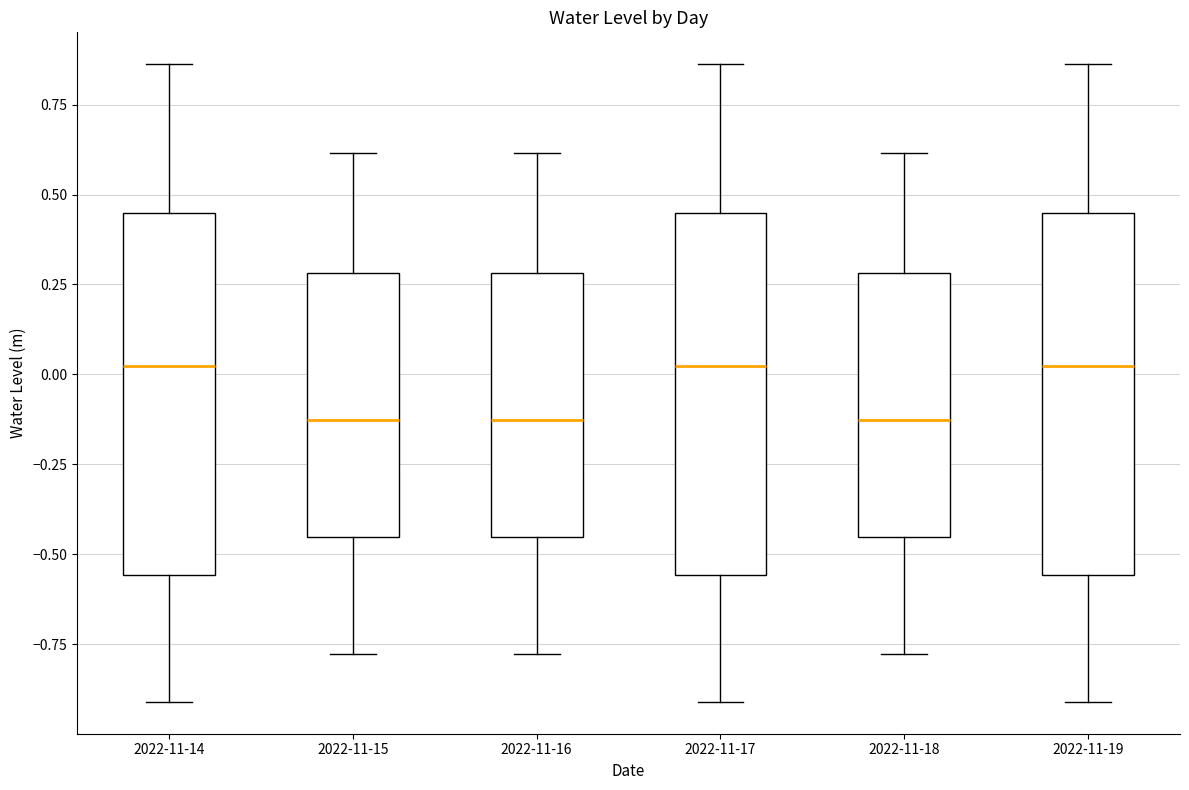

Reading left to right, read every box against the y-axis: the position of its median line, the range the box covers, and the ends of its whiskers. The values are not printed on the chart, so give them approximately, as read against the axis.

2022-11-14: median 0.00, box -0.55 to 0.45, whiskers -0.90 to 0.85
2022-11-15: median -0.15, box -0.45 to 0.30, whiskers -0.80 to 0.60
2022-11-16: median -0.15, box -0.45 to 0.30, whiskers -0.80 to 0.60
2022-11-17: median 0.00, box -0.55 to 0.45, whiskers -0.90 to 0.85
2022-11-18: median -0.15, box -0.45 to 0.30, whiskers -0.80 to 0.60
2022-11-19: median 0.00, box -0.55 to 0.45, whiskers -0.90 to 0.85